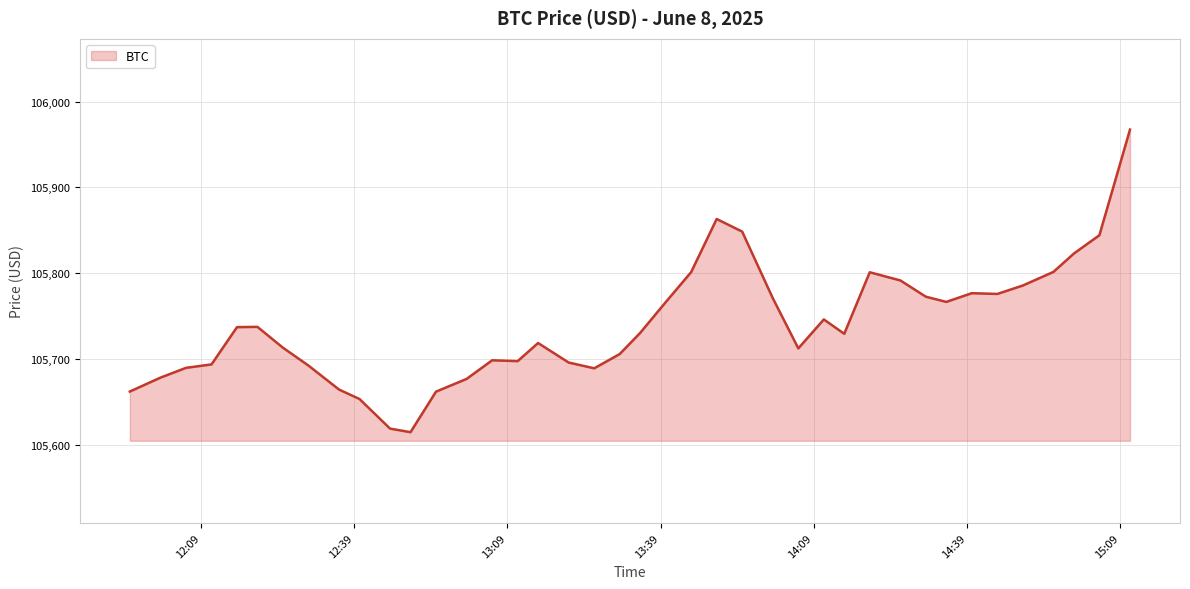

What is the difference between the maximum and minimum values?

352.3